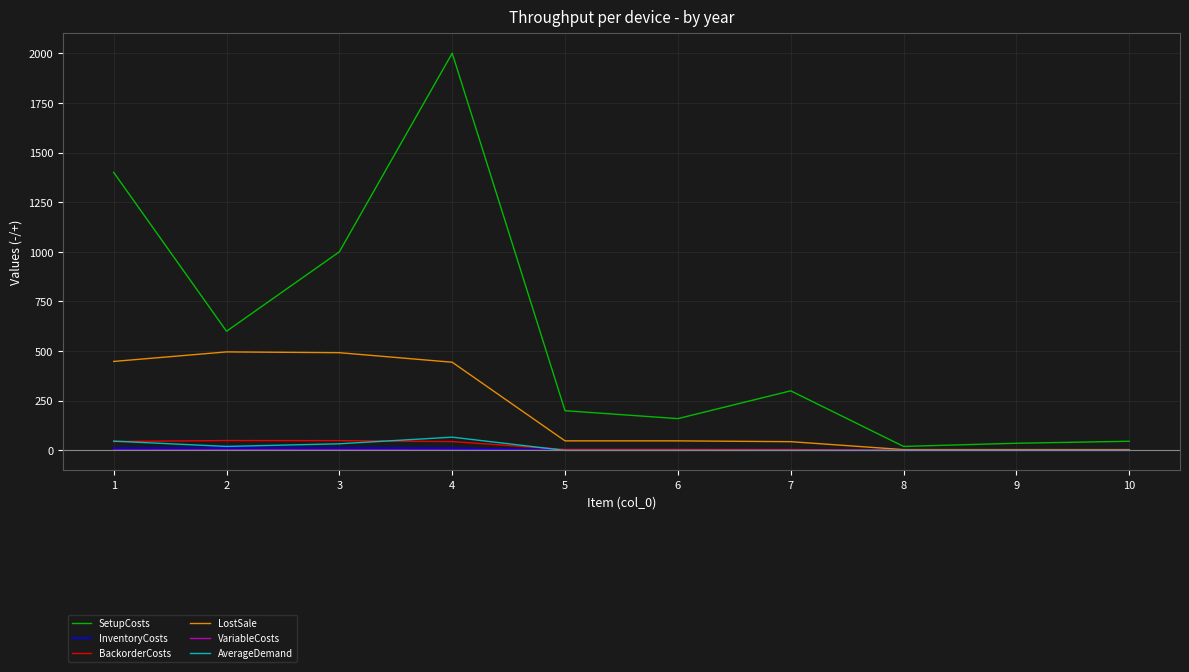

What is the sum of the VariableCosts values at 7 and 5?

0.3